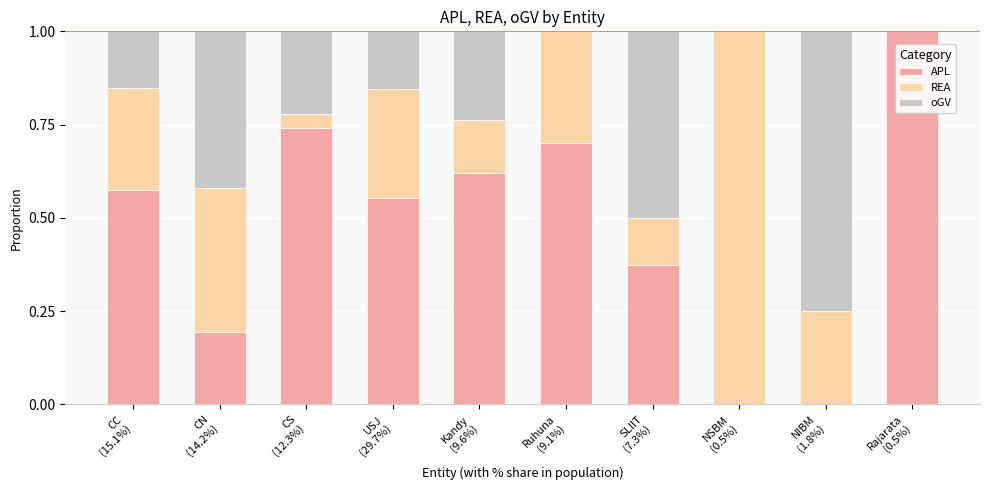

What is the highest value of the APL series?

1.0